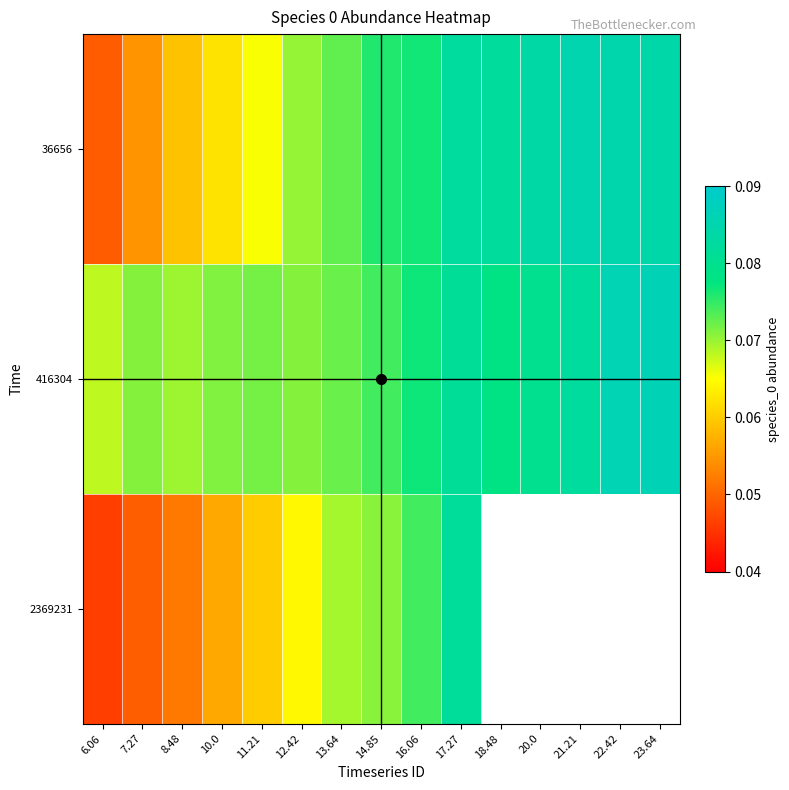

Which series has the largest total across all categories?

416304